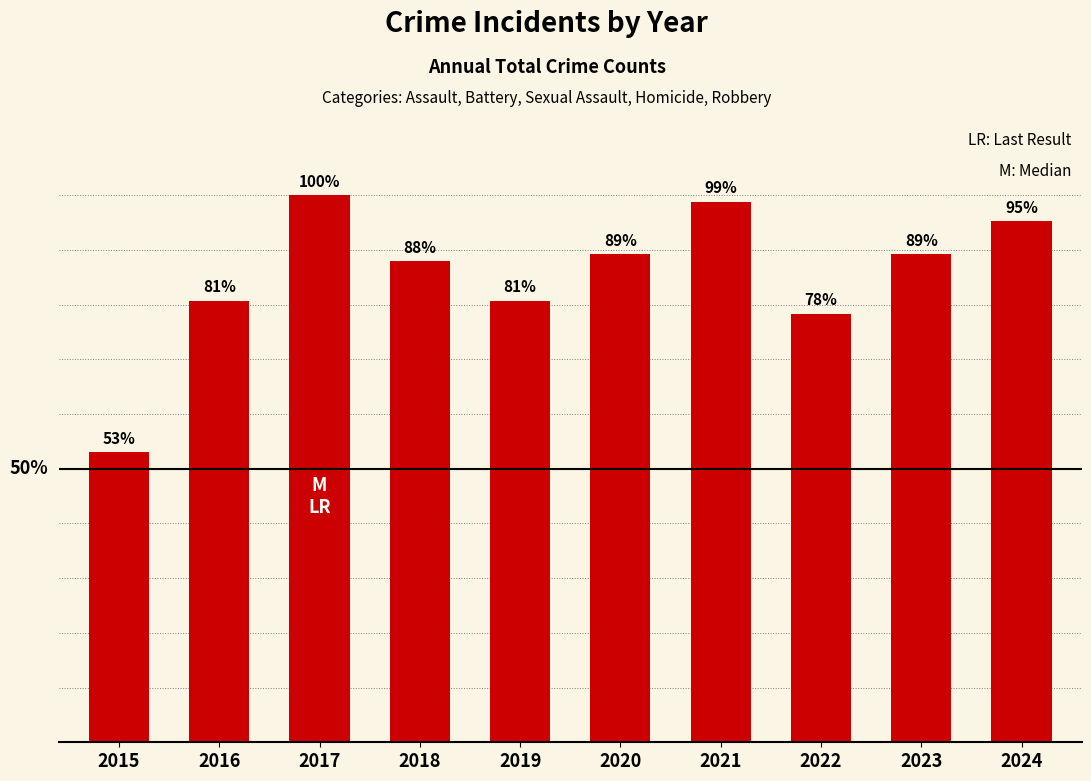

Rank the categories by value from highest to lowest.

2017, 2021, 2024, 2020, 2023, 2018, 2016, 2019, 2022, 2015